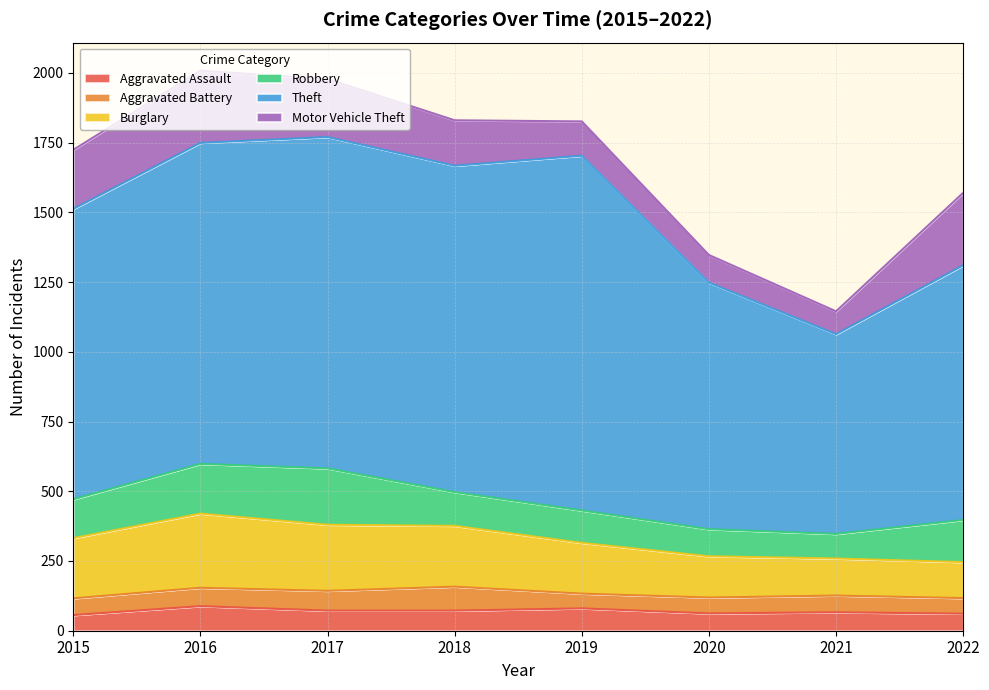

Reading left to right, transcribe all the data shown in this chart.

Aggravated Assault: 2015=56	2016=88	2017=72	2018=72	2019=80	2020=62	2021=66	2022=61
Aggravated Battery: 2015=60	2016=66	2017=71	2018=86	2019=53	2020=57	2021=60	2022=56
Burglary: 2015=216	2016=266	2017=237	2018=218	2019=182	2020=148	2021=133	2022=129
Robbery: 2015=139	2016=178	2017=202	2018=121	2019=116	2020=97	2021=88	2022=151
Theft: 2015=1041	2016=1151	2017=1188	2018=1170	2019=1272	2020=884	2021=716	2022=913
Motor Vehicle Theft: 2015=212	2016=259	2017=208	2018=163	2019=123	2020=99	2021=82	2022=260